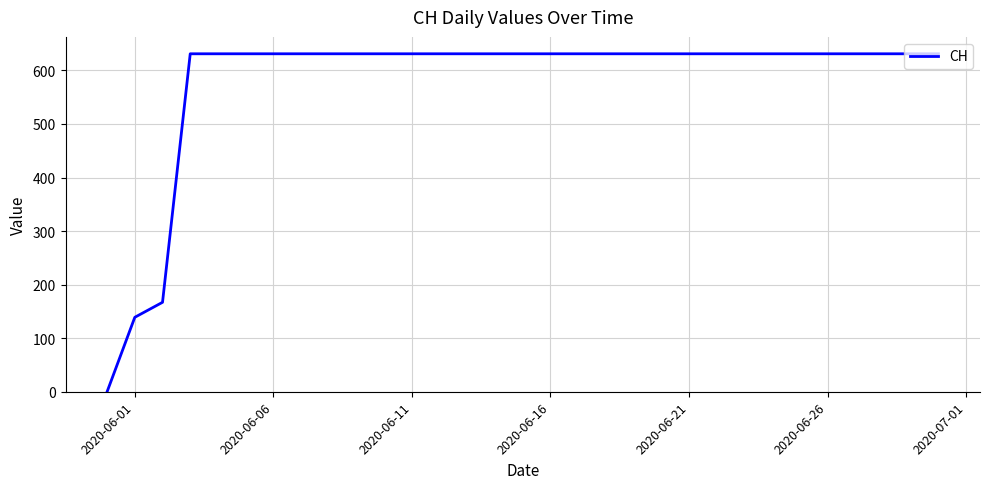

What is the maximum value shown in the chart?

631